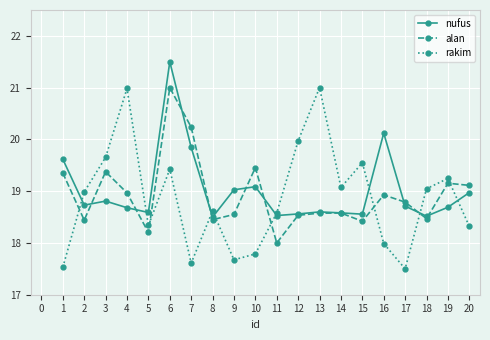

Read the alan value at 11.

18.0